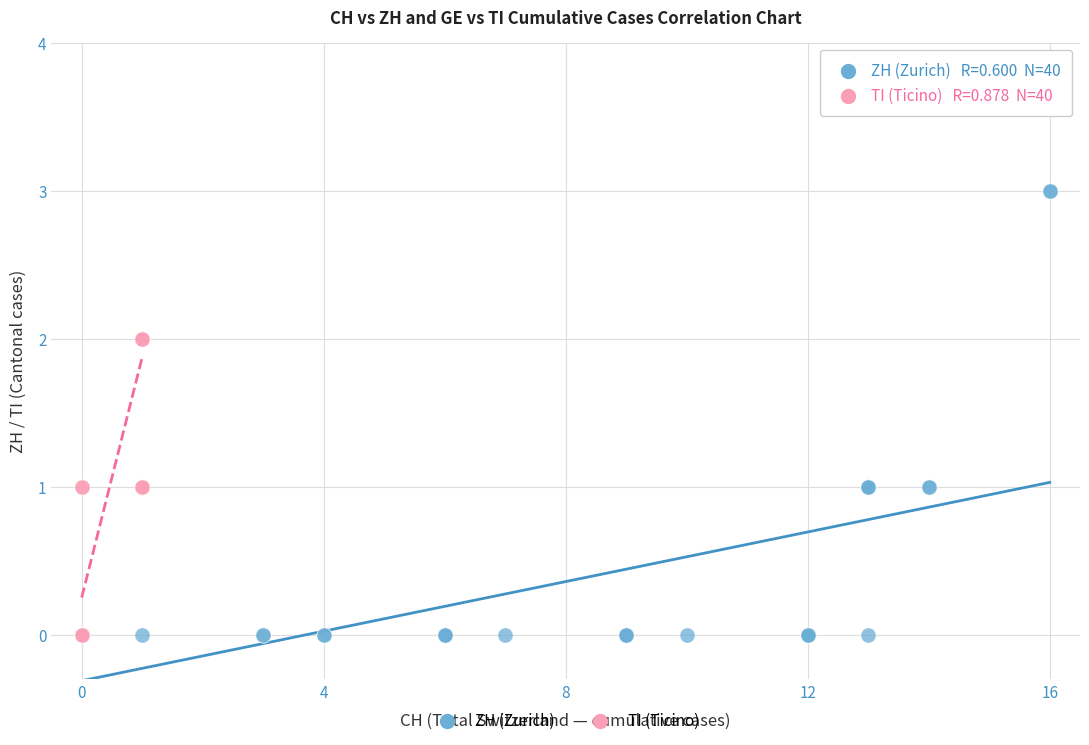

Which series reaches the maximum Y coordinate?

ZH (Zurich)